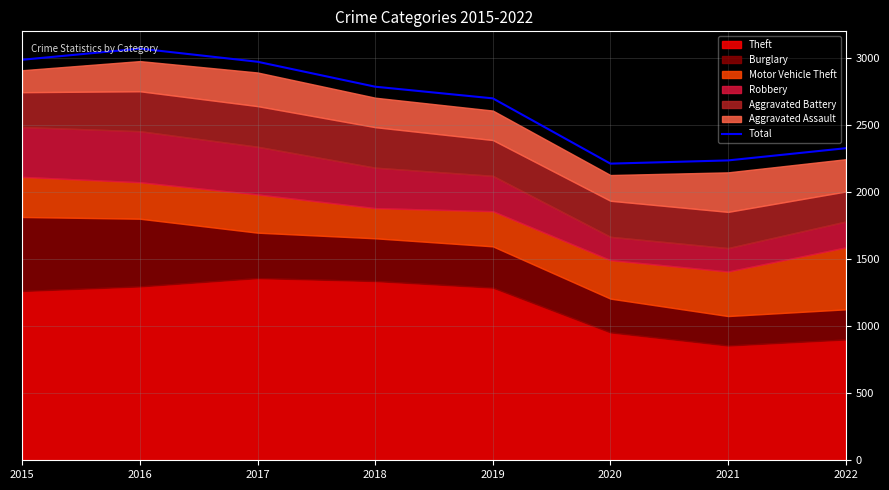

List the labels in order of value, largest first.

2016, 2015, 2017, 2018, 2019, 2022, 2021, 2020